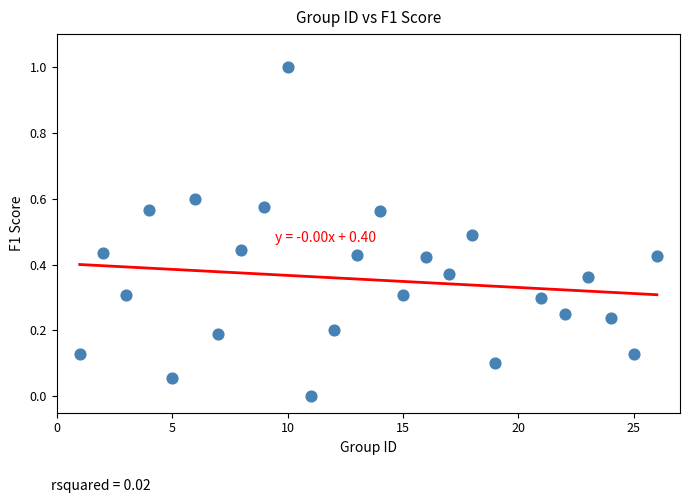

What is the range of Y values (max minus min)?

1.0